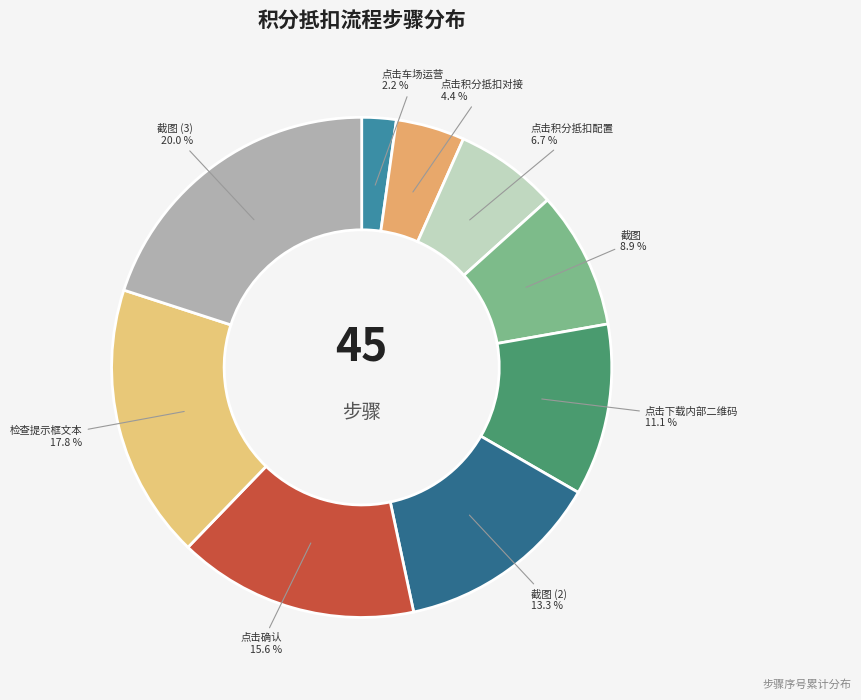

To the nearest percent, what portion does 点击确认 represent?

16%